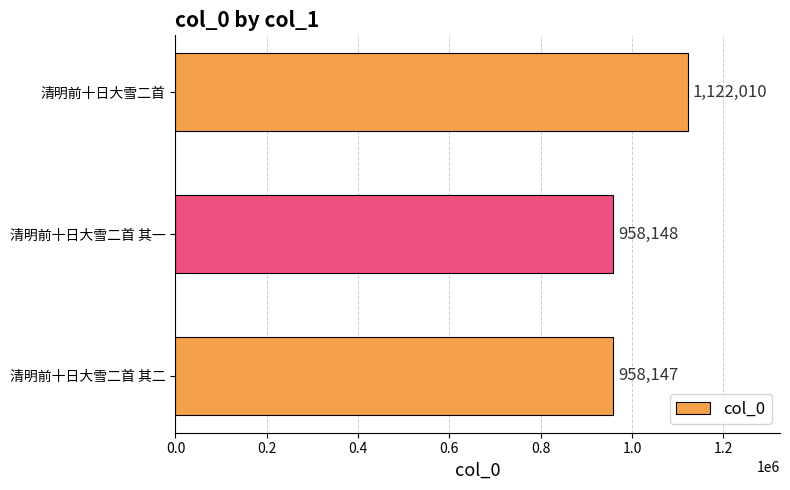

What is the change in value from 清明前十日大雪二首 其二 to 清明前十日大雪二首 其一?

+1